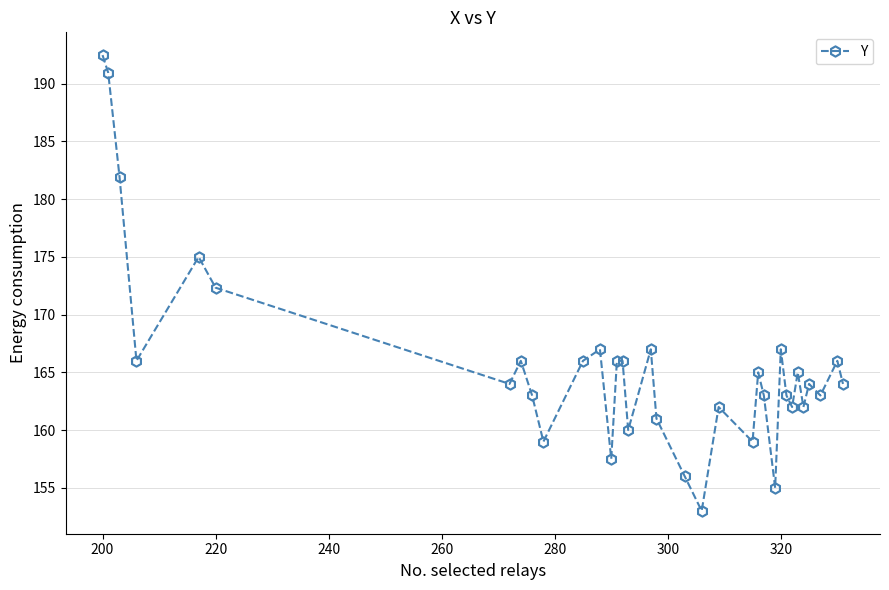

Reading left to right, transcribe all the data shown in this chart.

192.5	191.0	182.0	166.0	175.0	172.3	164.0	166.0	163.0	159.0	166.0	167.0	157.5	166.0	166.0	160.0	167.0	161.0	156.0	153.0	162.0	159.0	165.0	163.0	155.0	167.0	163.0	162.0	165.0	162.0	164.0	163.0	166.0	164.0